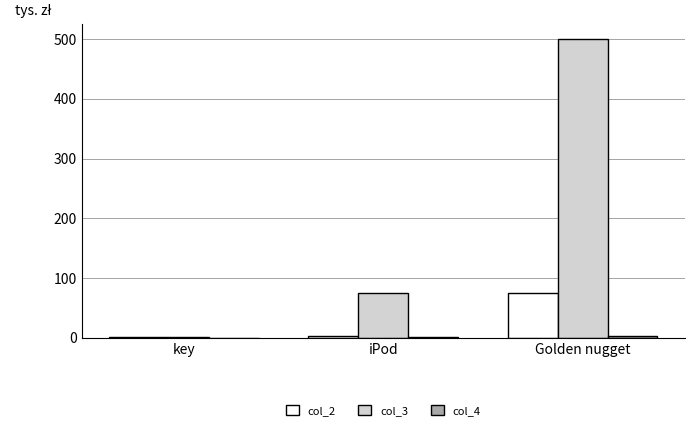

True or false: col_3 has a value of 2.0 at key.

True